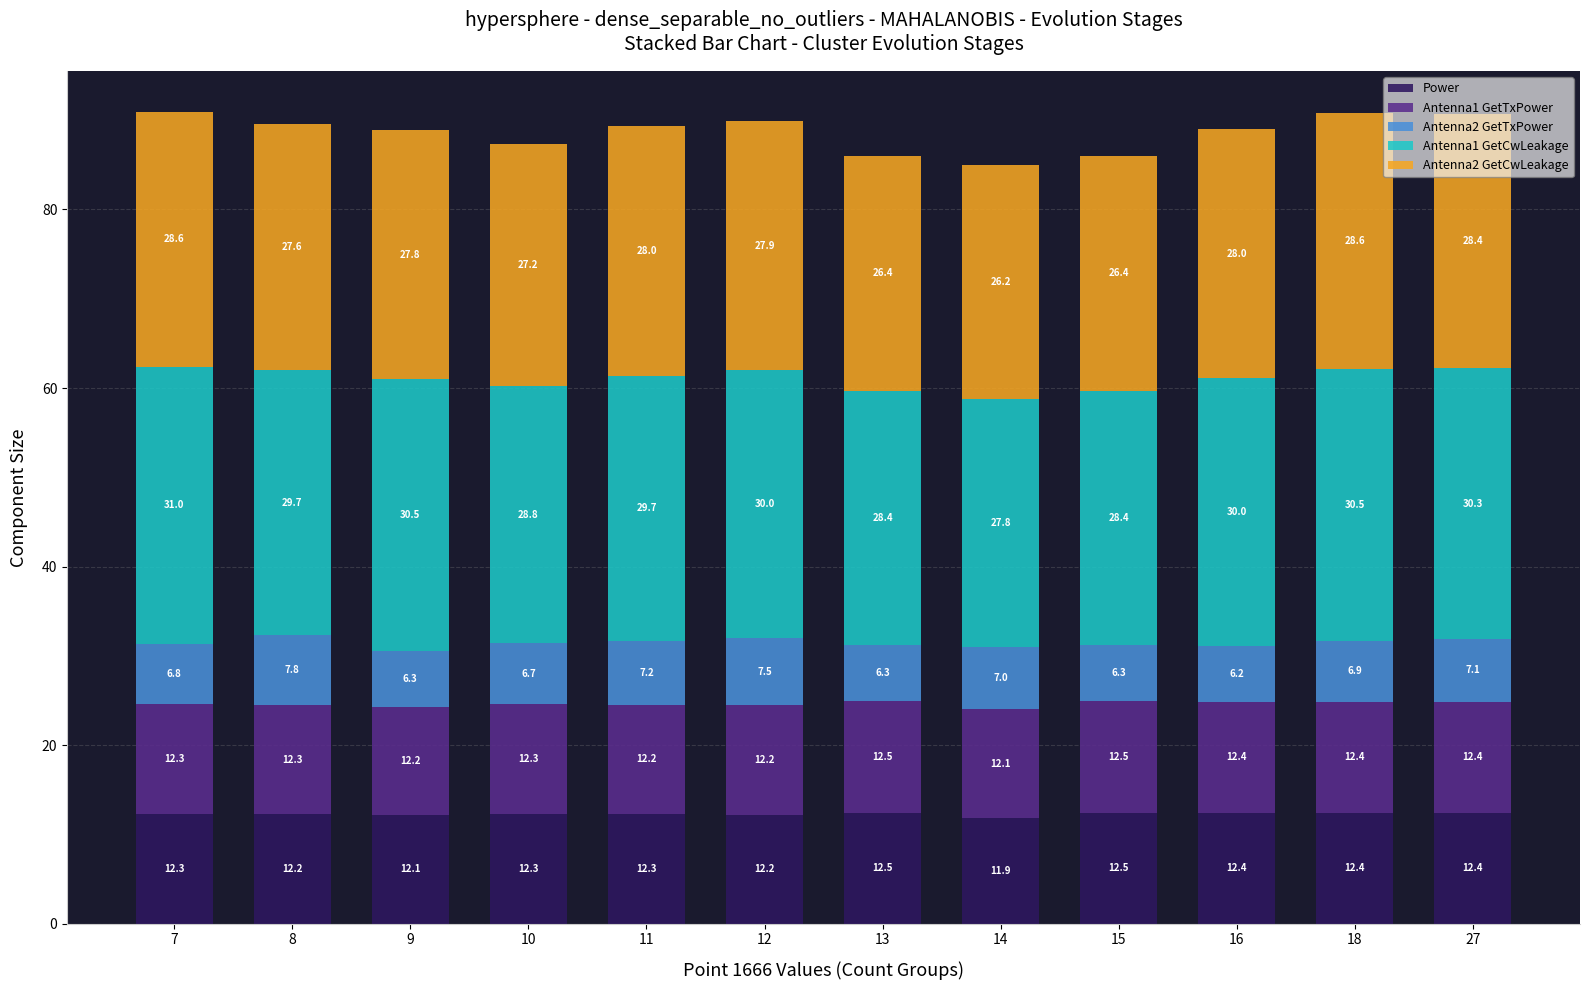

What is the lowest value of the Power series?

11.9